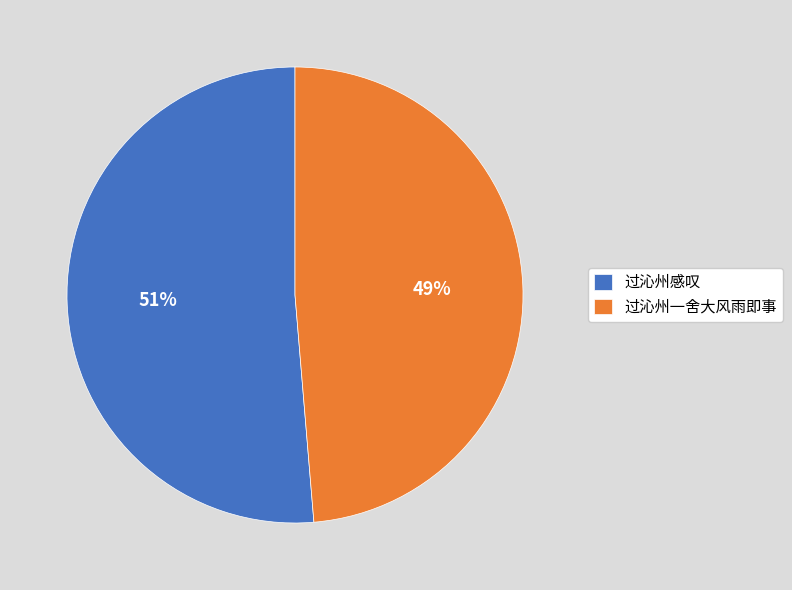

Do 过沁州一舍大风雨即事 and 过沁州感叹 together represent more than half of the pie?

Yes